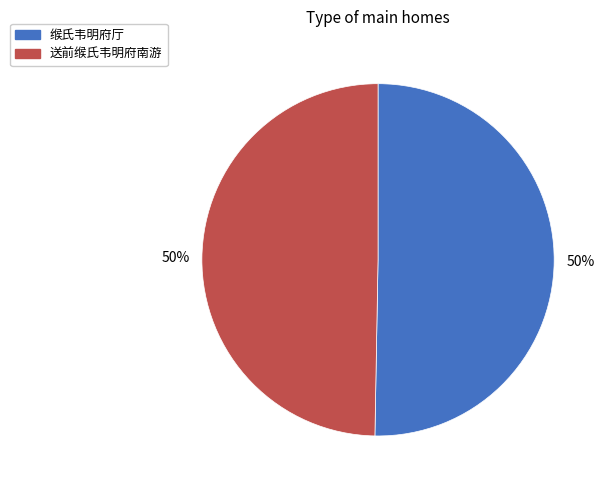

To the nearest percent, what is the average slice percentage?

50%